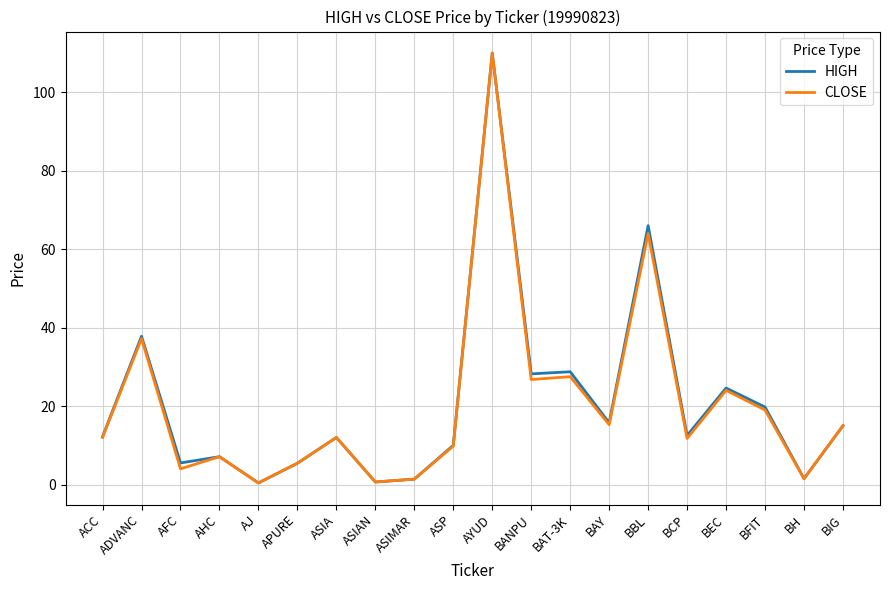

At which category does the chart reach its peak across all series?

AYUD